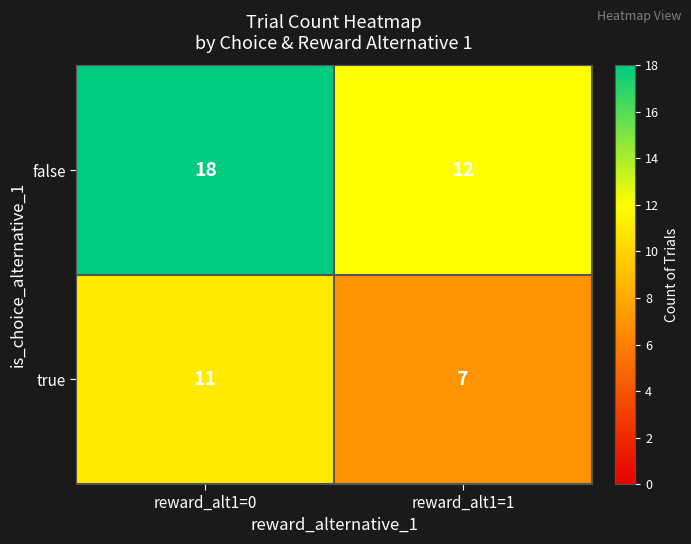

What is the average value of the true series?

9